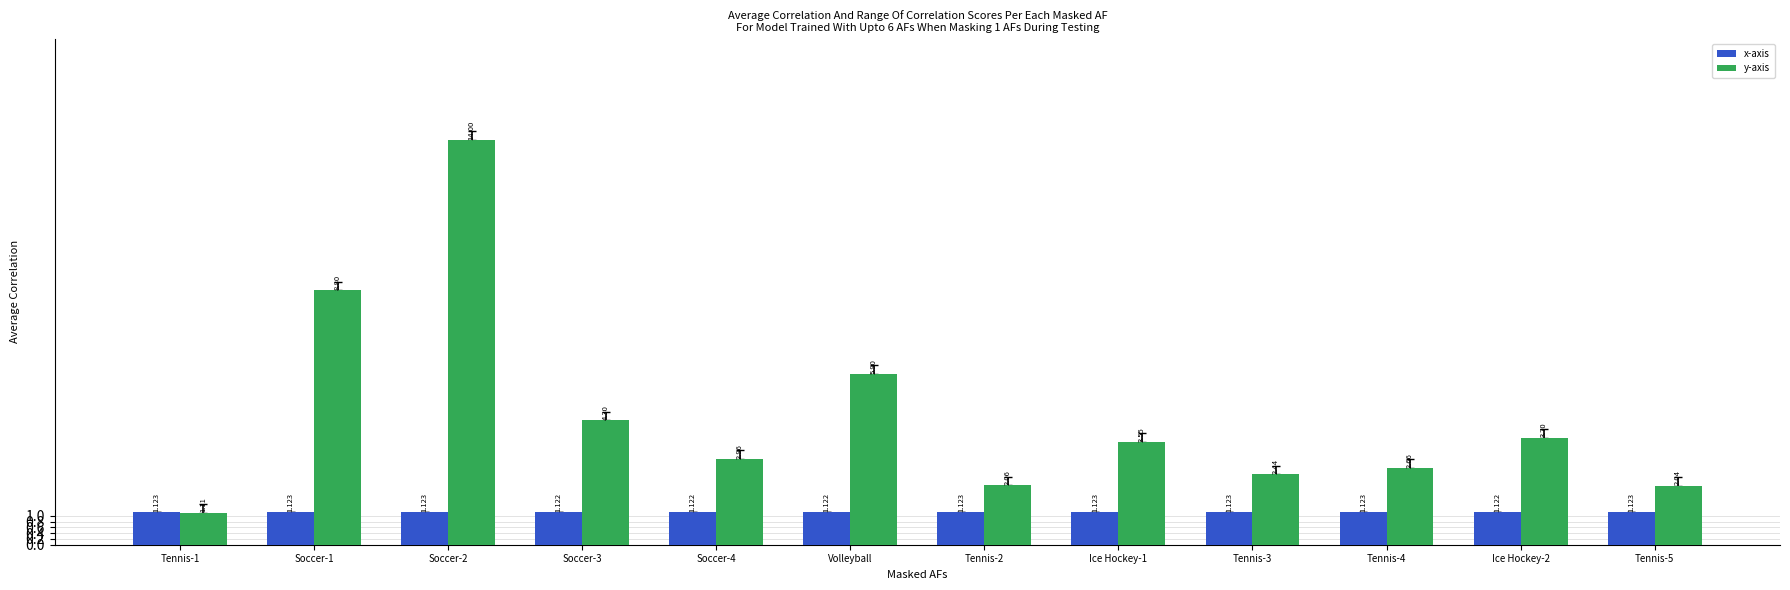

What is the label of the 6th bar from the right?

Tennis-2